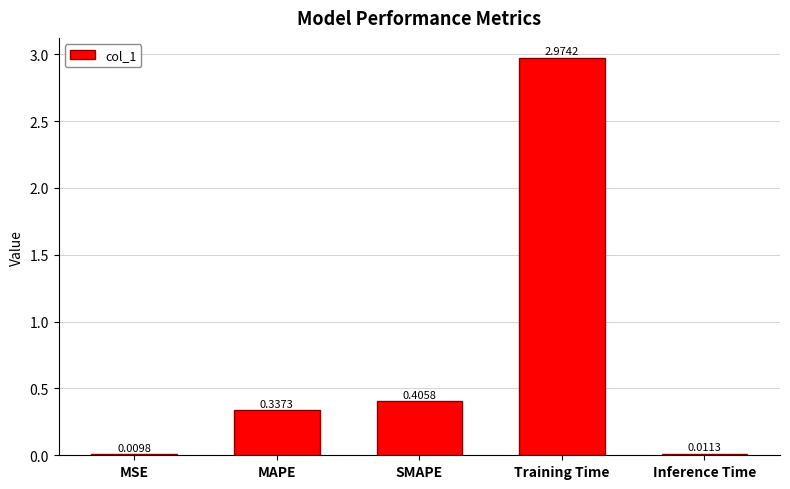

At which label is the value closest to 1?

SMAPE